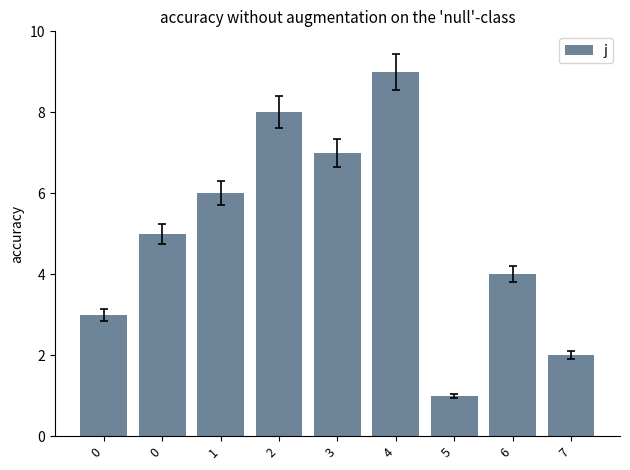

Reading right to left, extract all data points from this chart.

2	4	1	9	7	8	6	5	3